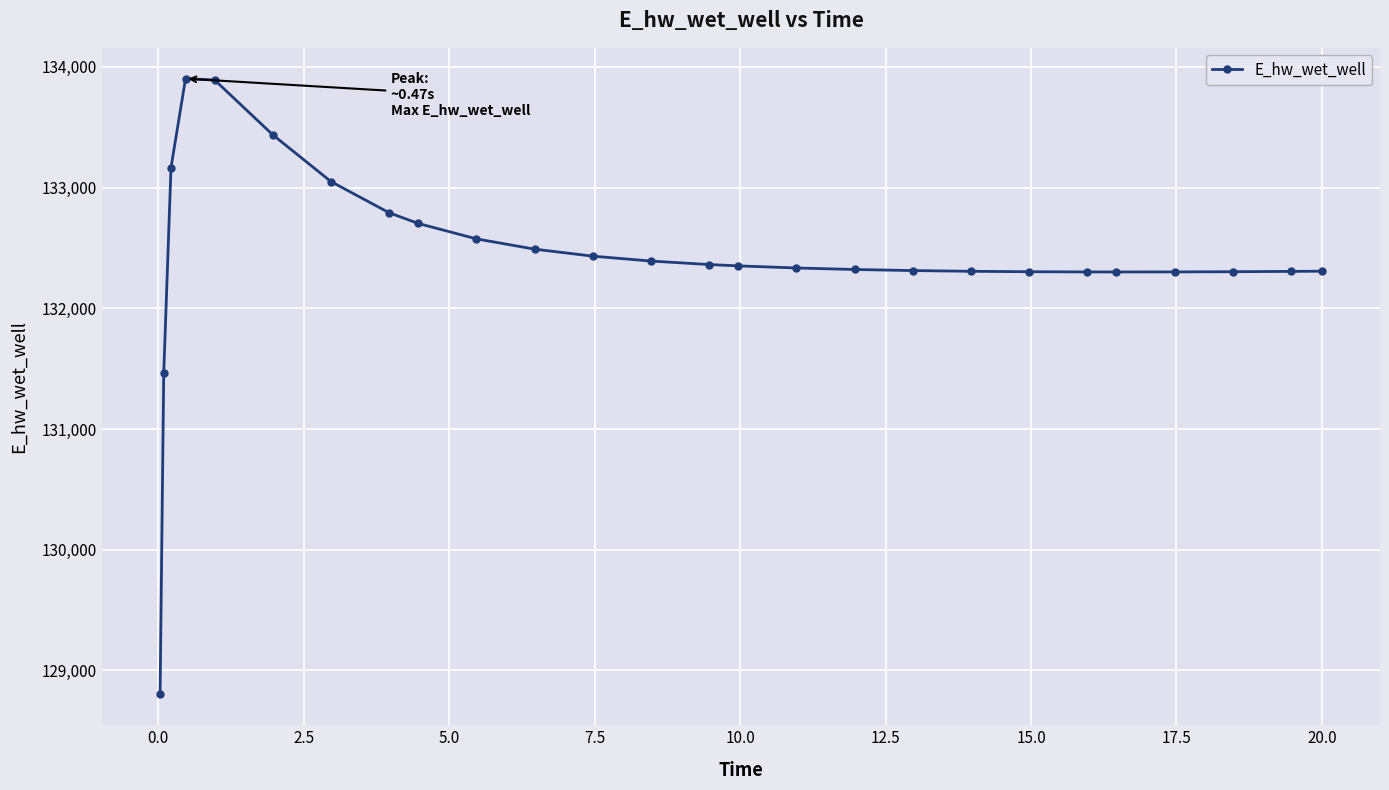

What is the difference between the maximum and minimum values?

5102.3